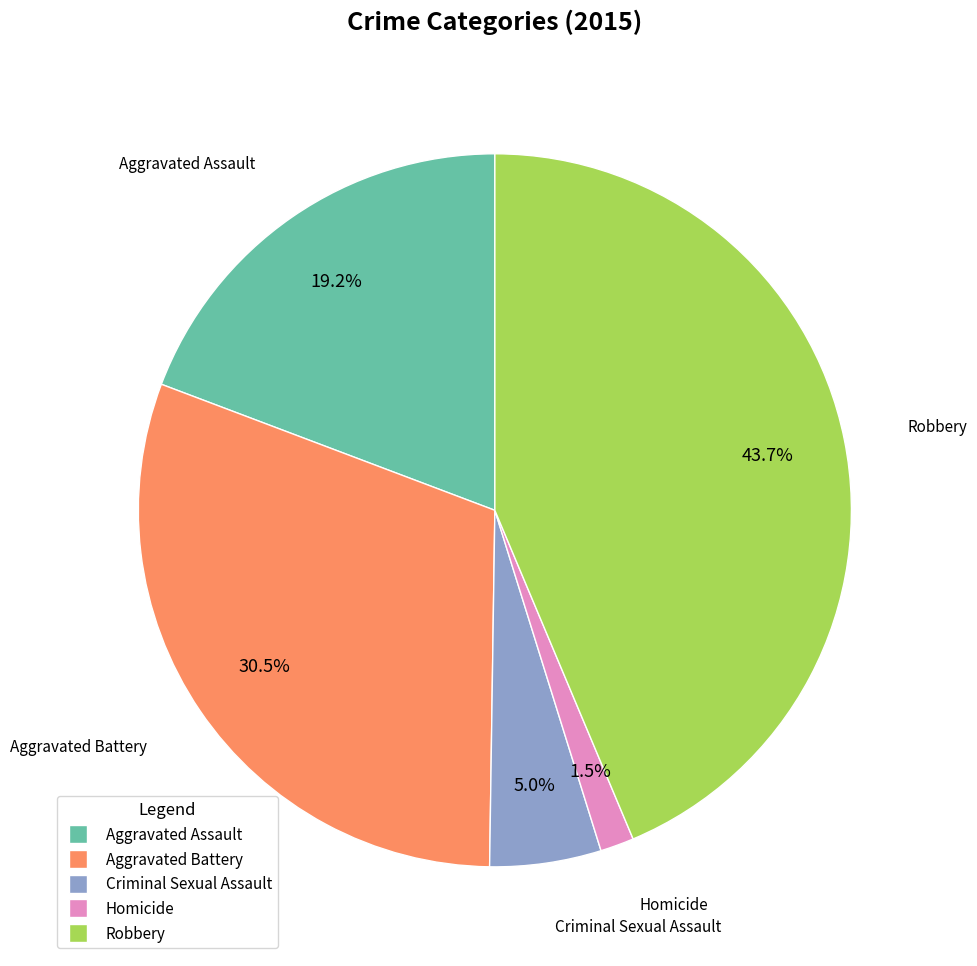

What percentage do Robbery and Criminal Sexual Assault together represent?

48.7%